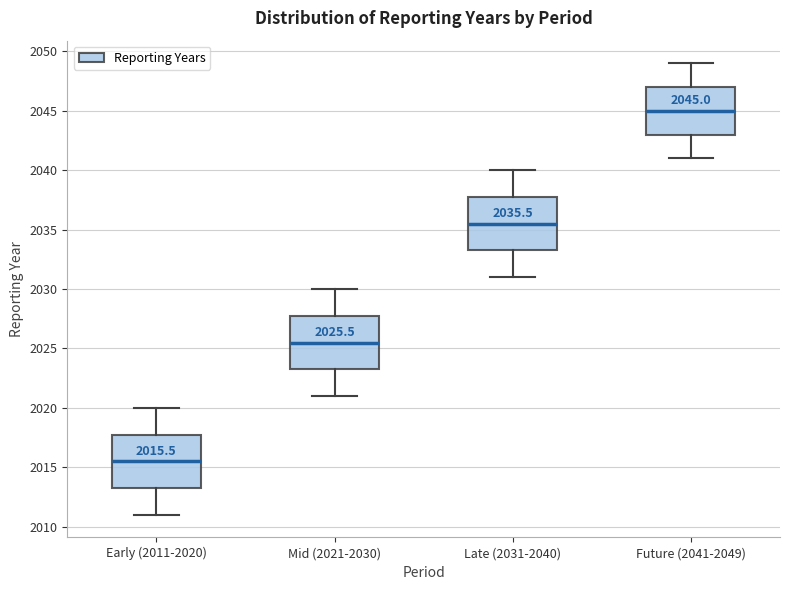

Which box's median line is the lowest?

Early (2011-2020)